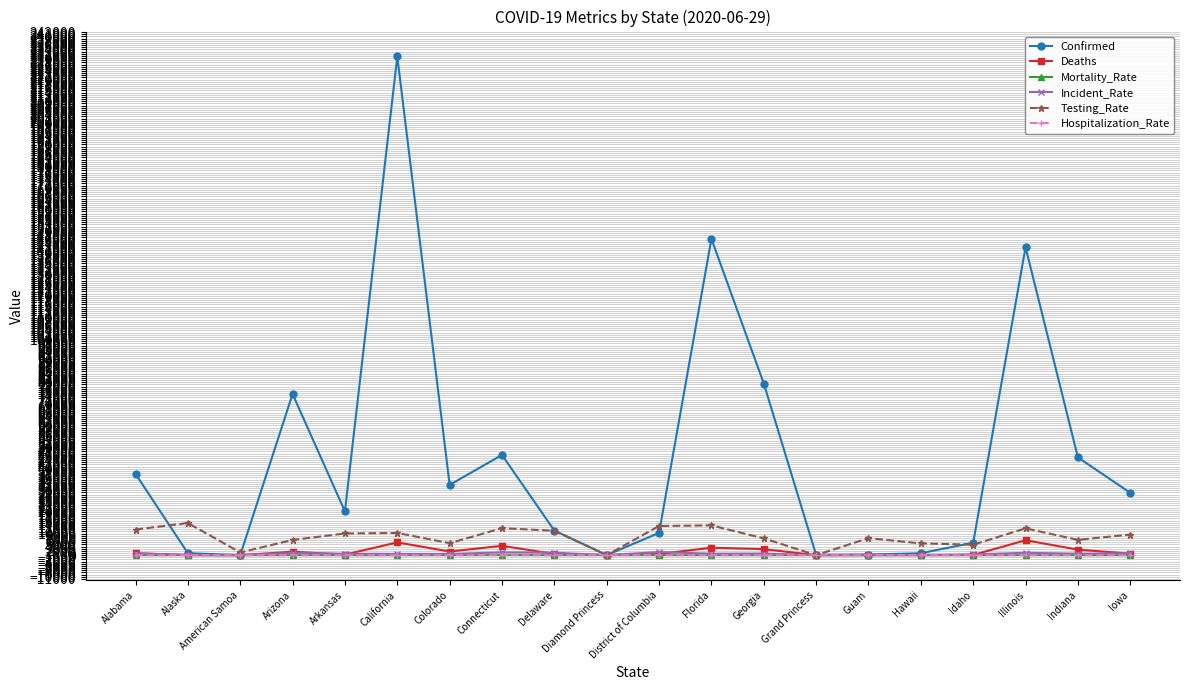

Does the chart display data point markers on the line(s)?

Yes